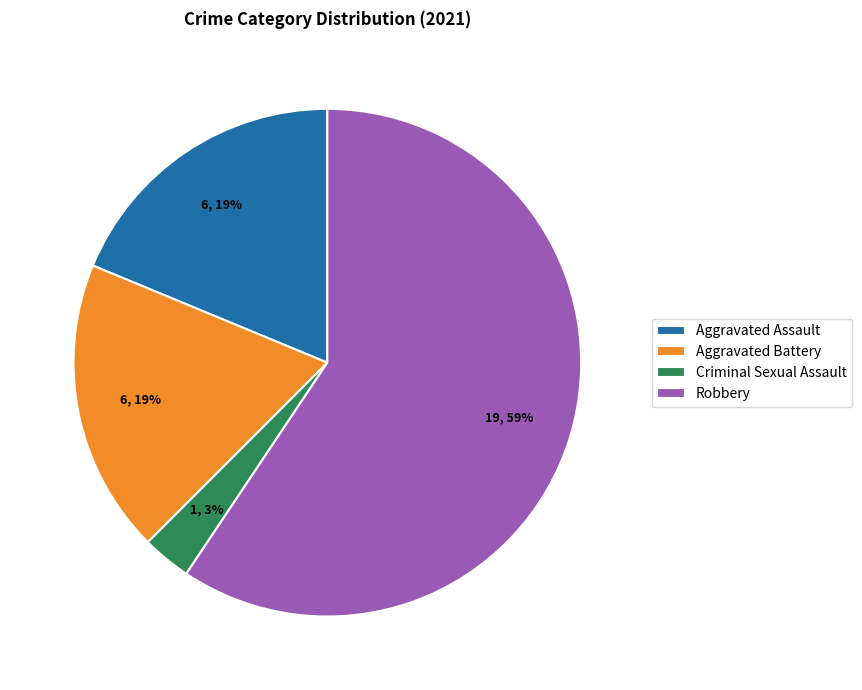

Which category has the smallest portion of the pie?

Criminal Sexual Assault